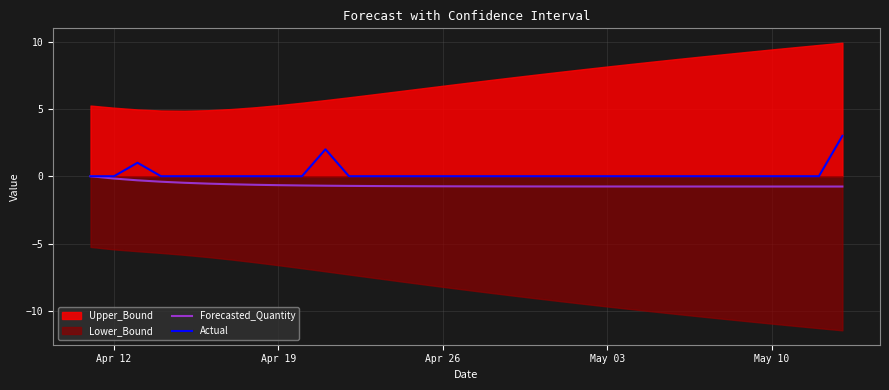

What is the difference between the second highest and minimum values in the Forecasted_Quantity series?

0.6